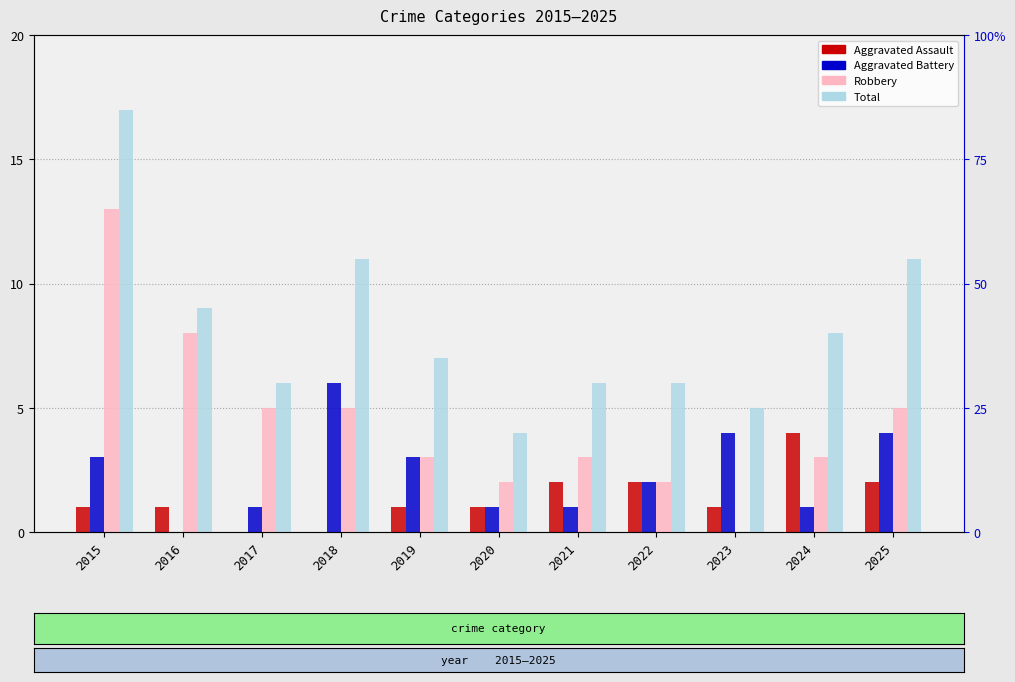

How many Aggravated Battery values are between 1 and 4?

9